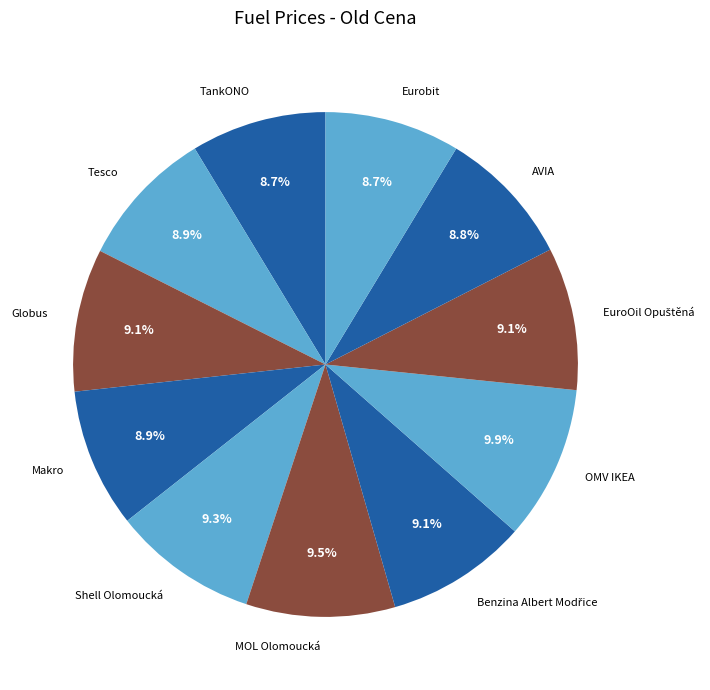

True or false: Shell Olomoucká accounts for 4% of the total.

False